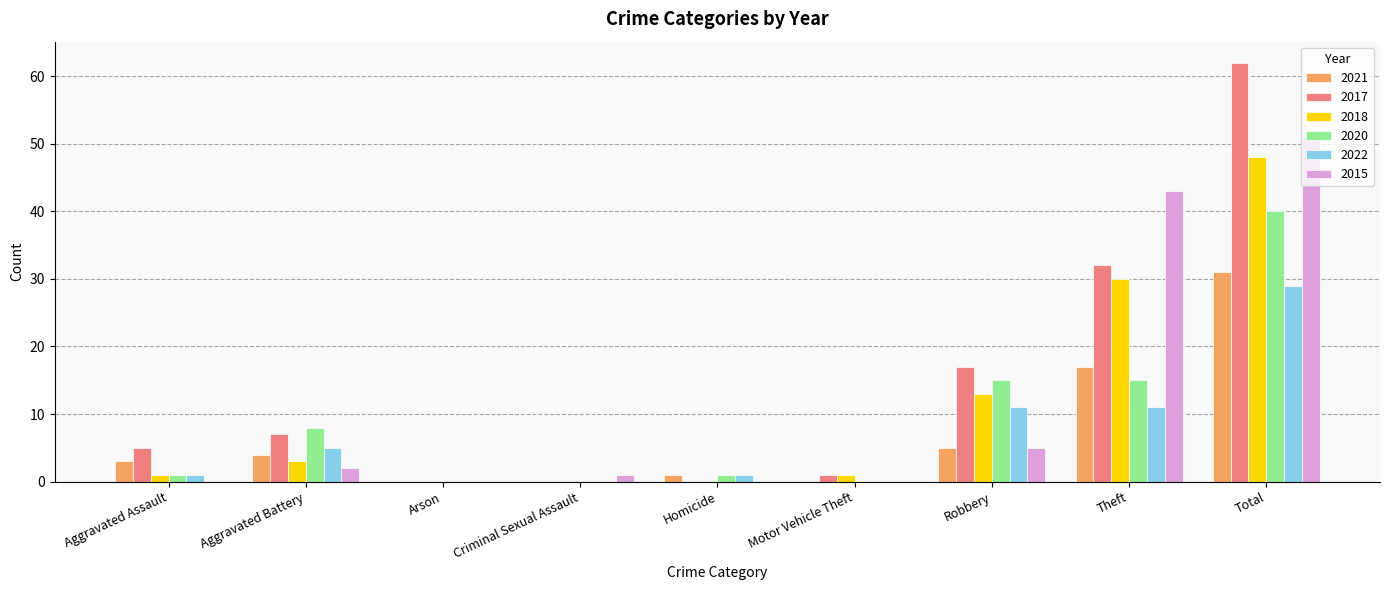

What is the maximum value for 2015?

51